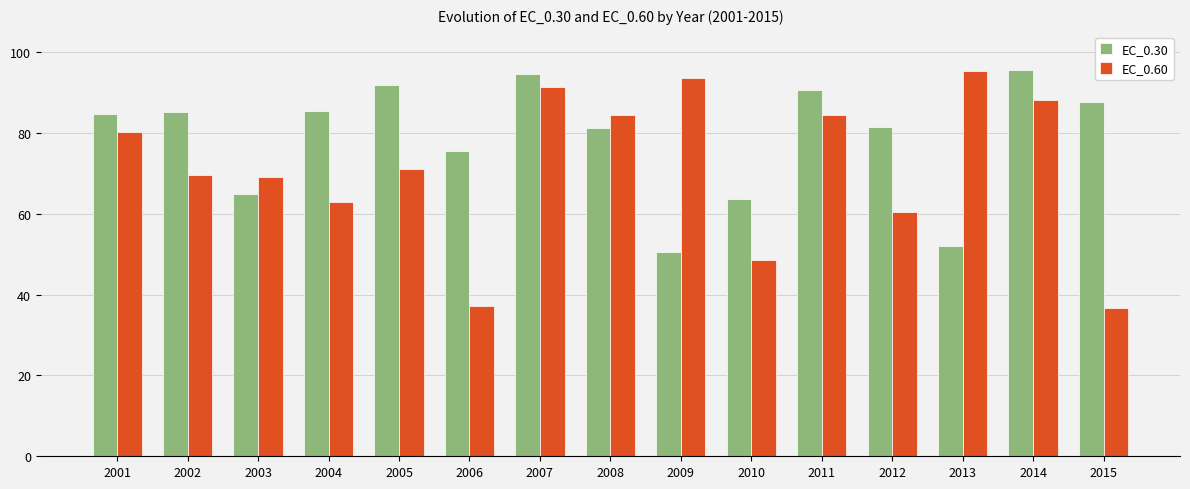

At 2013, list the series in order from largest to smallest.

EC_0.60, EC_0.30